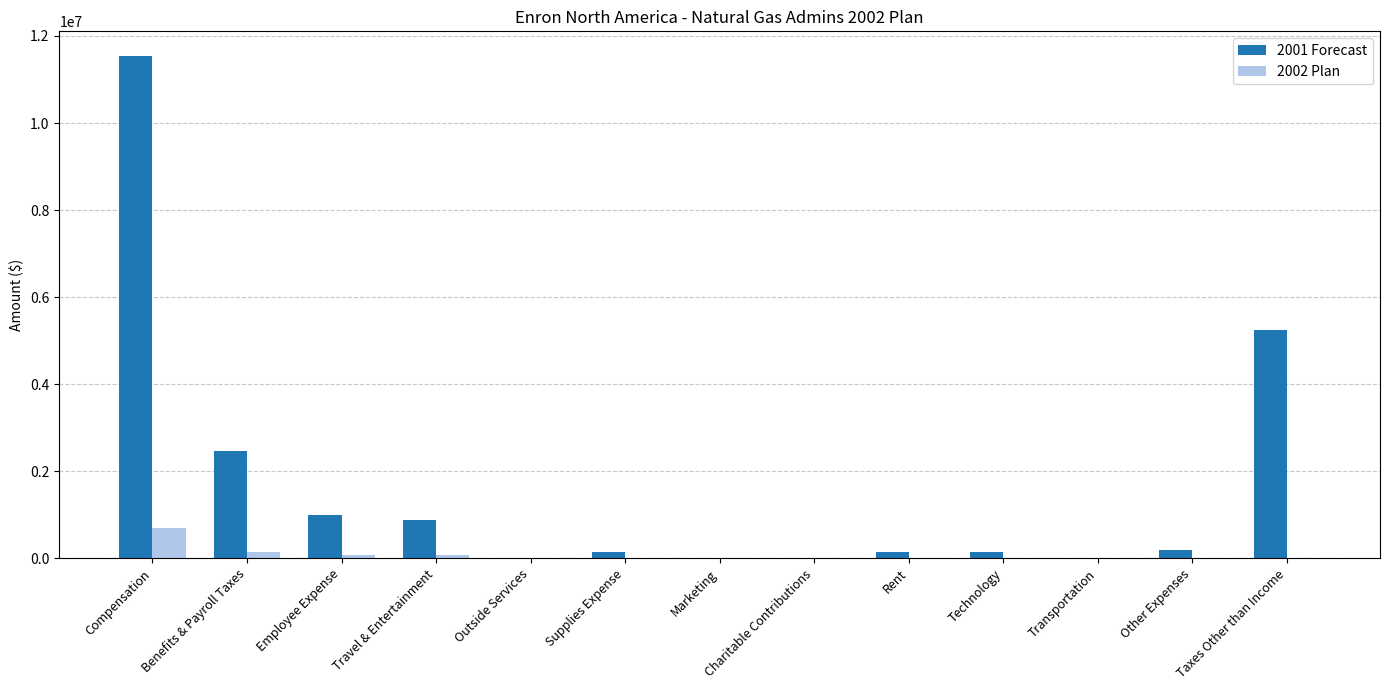

The value of 2002 Plan at Transportation is 1.6. True or false?

True